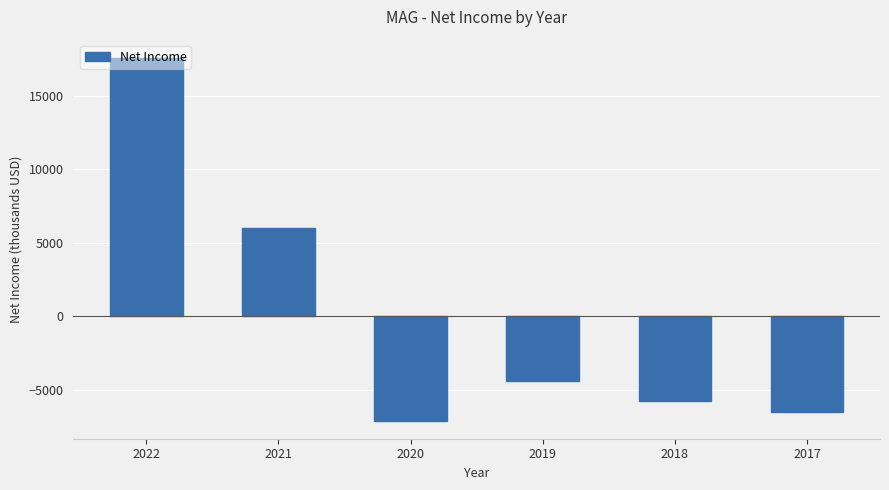

Does the chart contain any negative values?

Yes